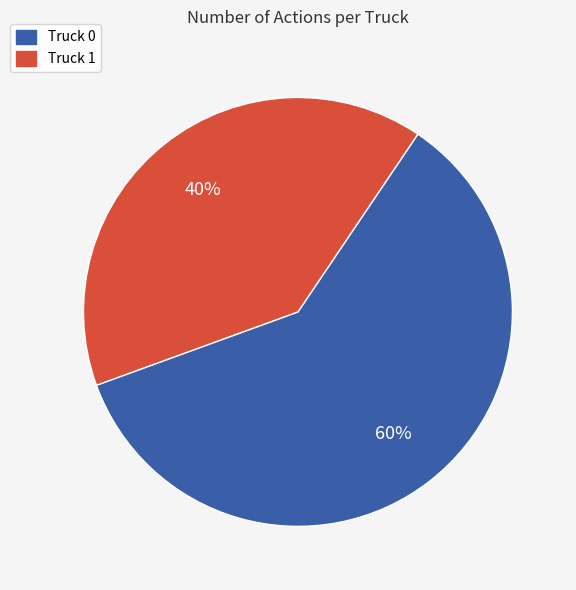

What is the smallest slice in the pie chart?

Truck 1